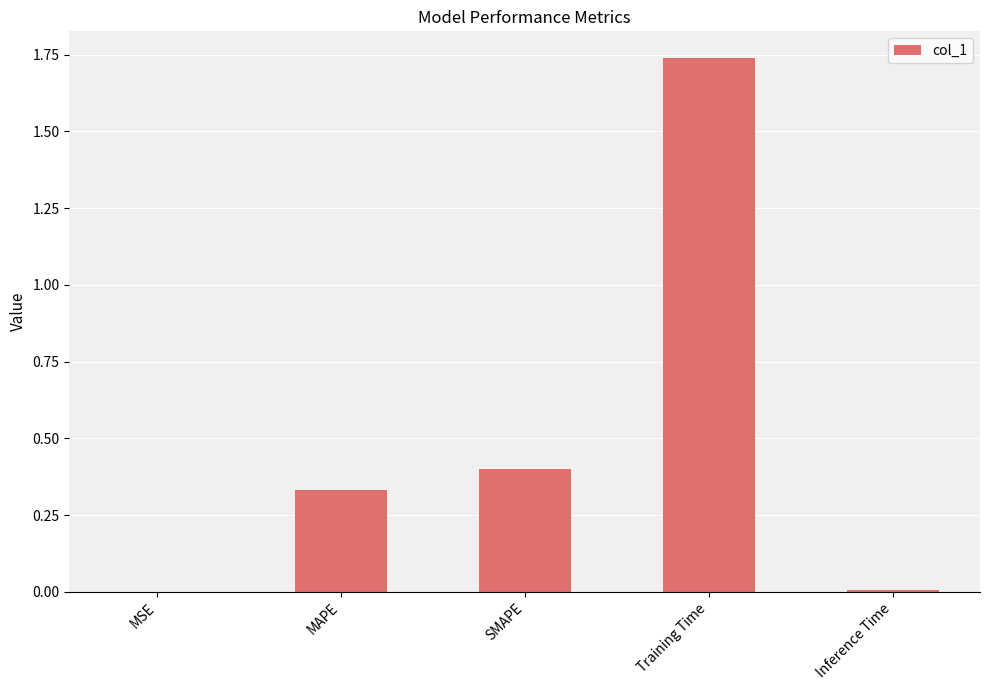

What is the change in value from MSE to Training Time?

+1.7